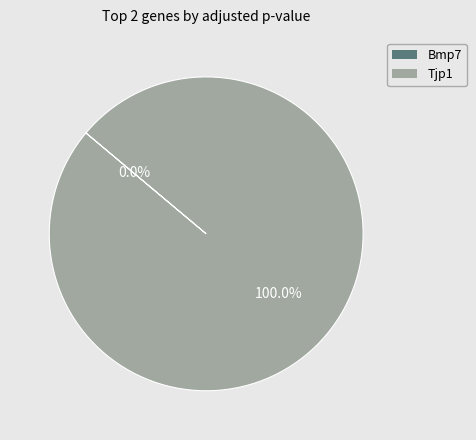

To the nearest percent, what percentage of the pie is Tjp1?

100%